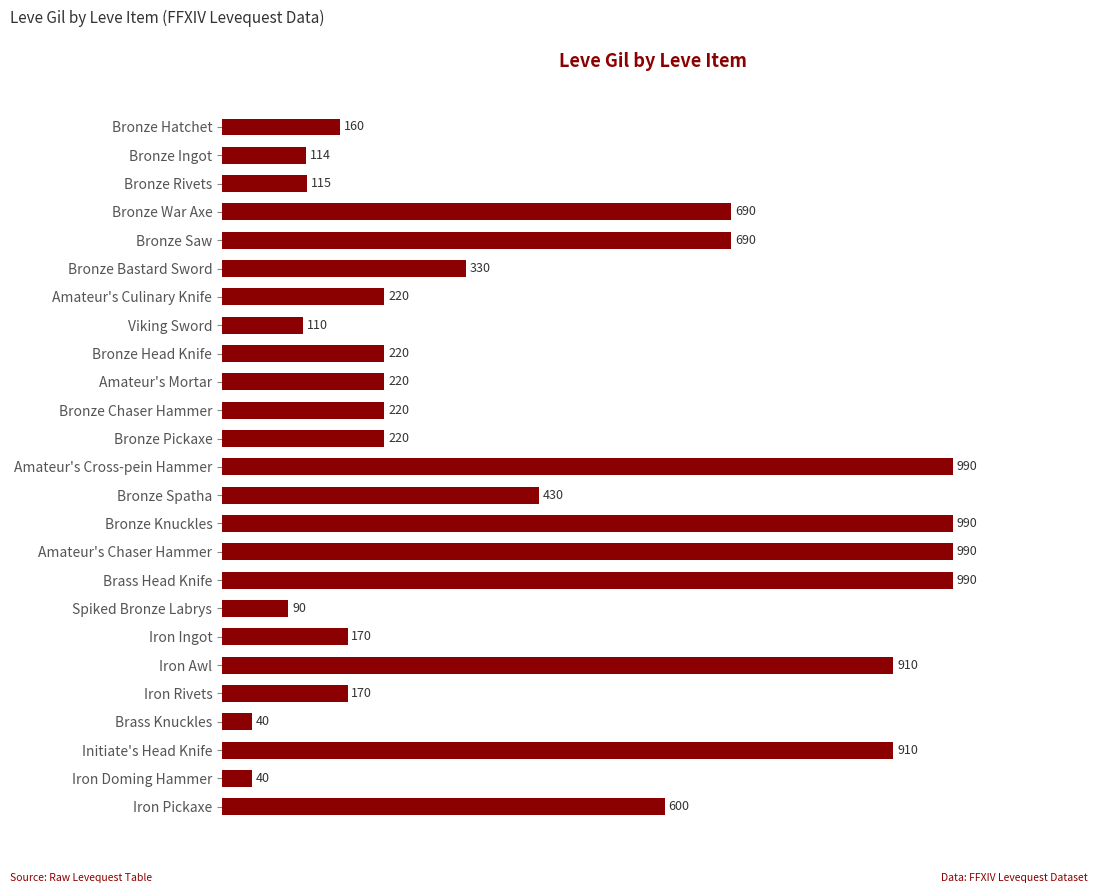

How many data points are less than 220?

9